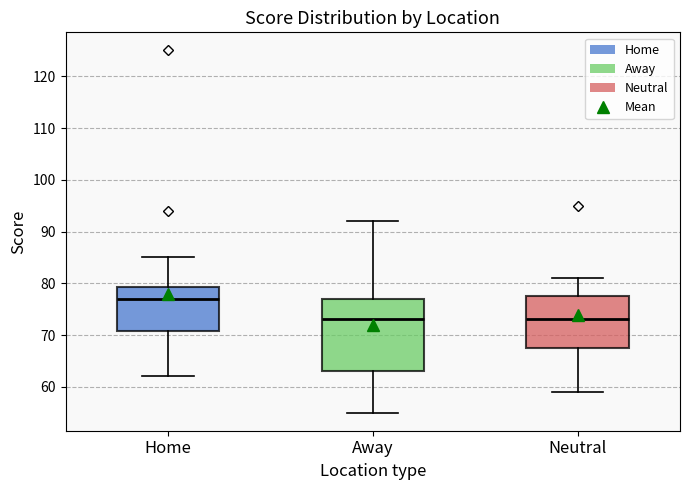

Where is the upper edge of the box for Away on the y-axis? The values are not printed on the chart, so give them approximately, as read against the axis.

77